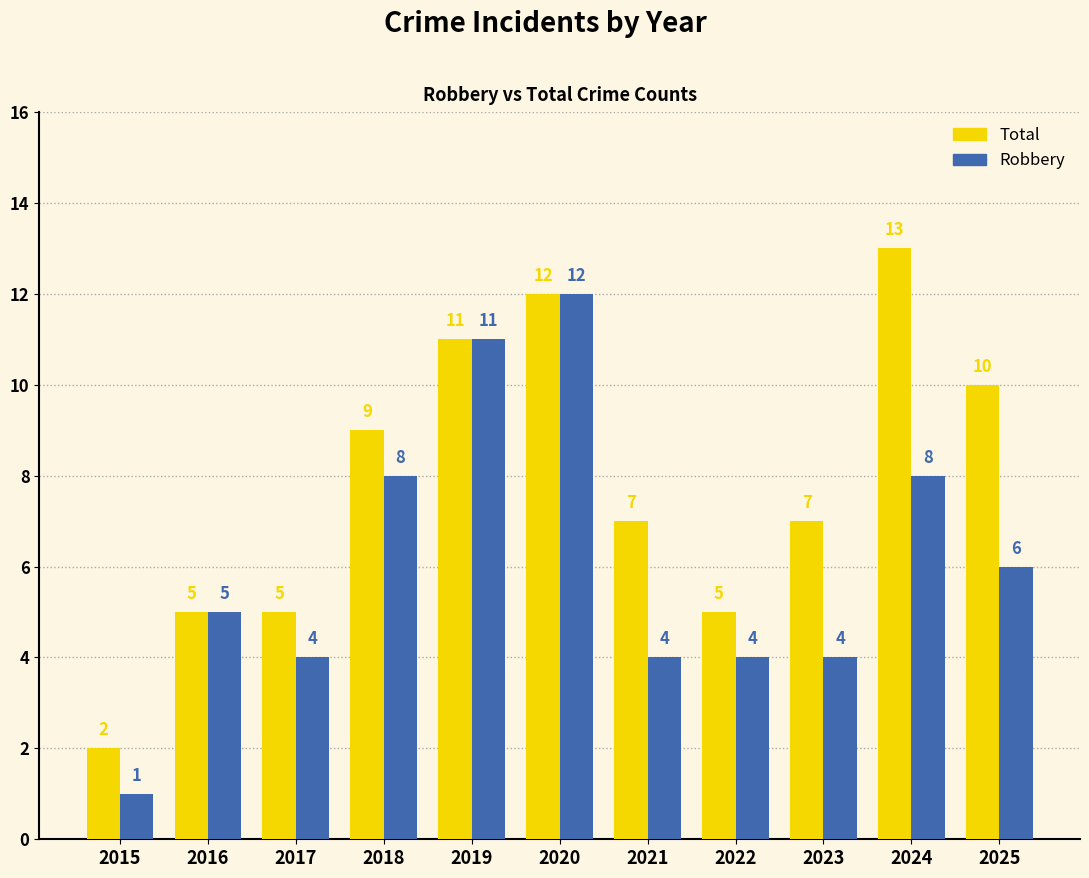

The value of Total at 2020 is 12. True or false?

True